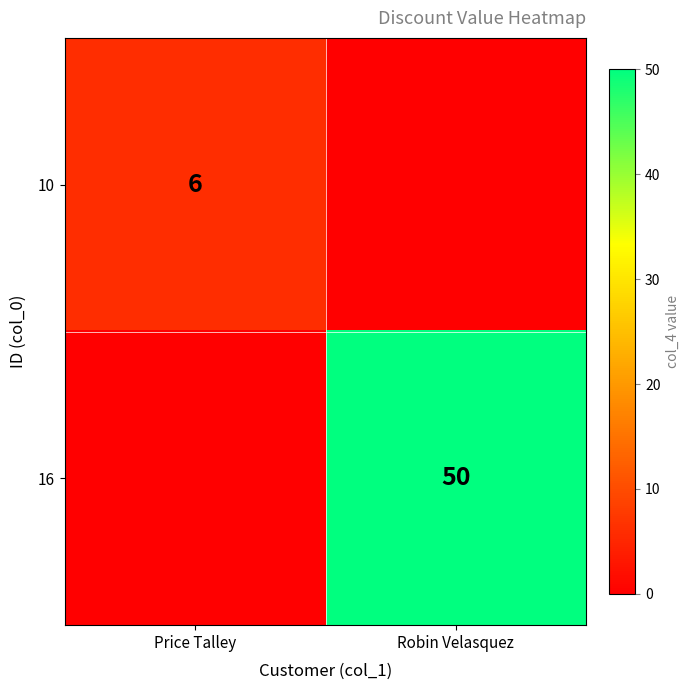

At how many categories does at least one series exceed 41?

1